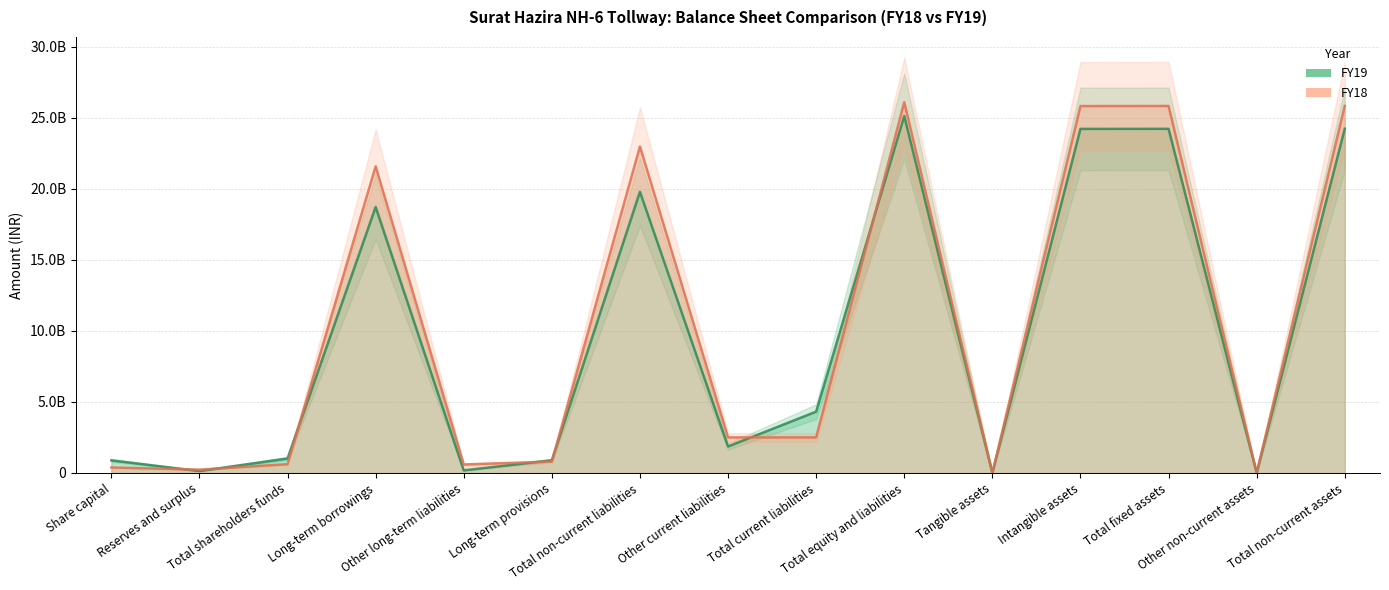

Reading left to right, what are all the values shown in this chart?

FY19: Share capital=885730000	Reserves and surplus=132749359	Total shareholders funds=1018479359	Long-term borrowings=18728363934	Other long-term liabilities=181121438	Long-term provisions=892298811	Total non-current liabilities=19801784183	Other current liabilities=1862695388	Total current liabilities=4318318888	Total equity and liabilities=25138582430	Tangible assets=6068230	Intangible assets=24229866268	Total fixed assets=24235934498	Other non-current assets=5388230	Total non-current assets=24241322728
FY18: Share capital=385730000	Reserves and surplus=232809990	Total shareholders funds=618539990	Long-term borrowings=21593483177	Other long-term liabilities=596968921	Long-term provisions=800299339	Total non-current liabilities=22990751437	Other current liabilities=2501862781	Total current liabilities=2502169610	Total equity and liabilities=26111461037	Tangible assets=7083239	Intangible assets=25838090925	Total fixed assets=25845174164	Other non-current assets=6690907	Total non-current assets=25851865071